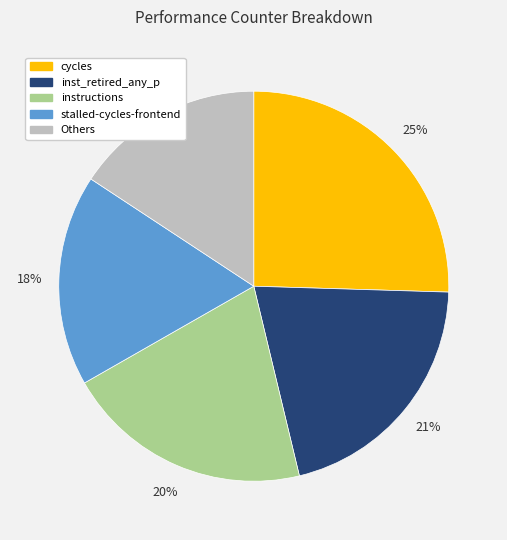

What is the smallest slice in the pie chart?

Others